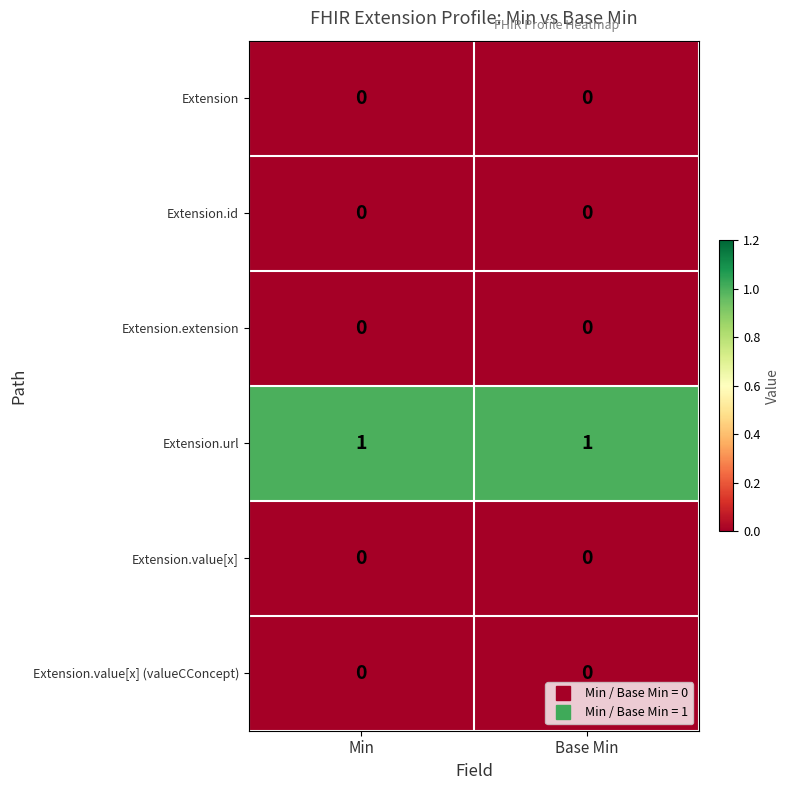

The value of Extension.url at Min is 1. True or false?

True